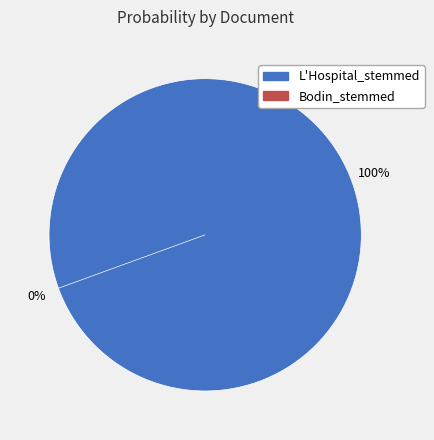

How many slices are in this pie chart?

2